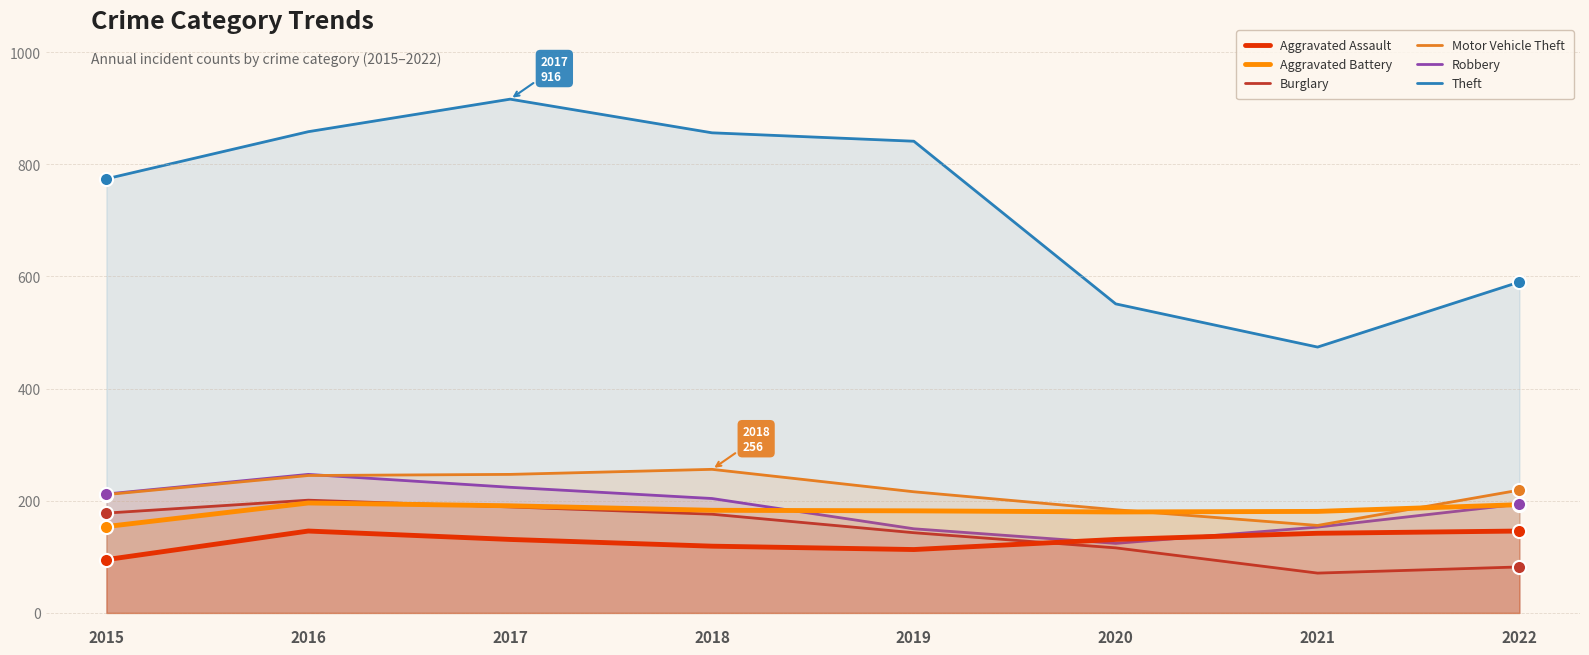

What are all the series names shown in the legend?

Aggravated Assault, Aggravated Battery, Burglary, Motor Vehicle Theft, Robbery, Theft